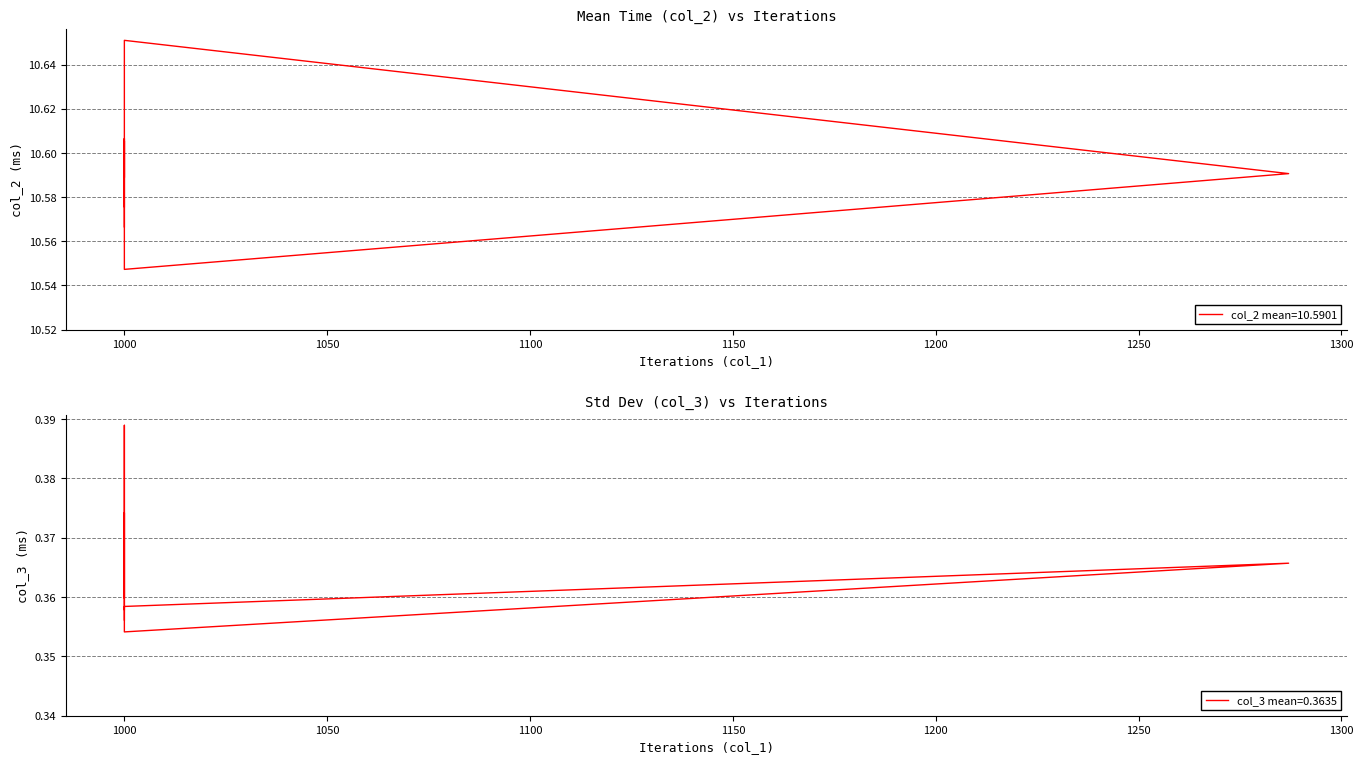

What is the label of the 2nd point from the right?

1000